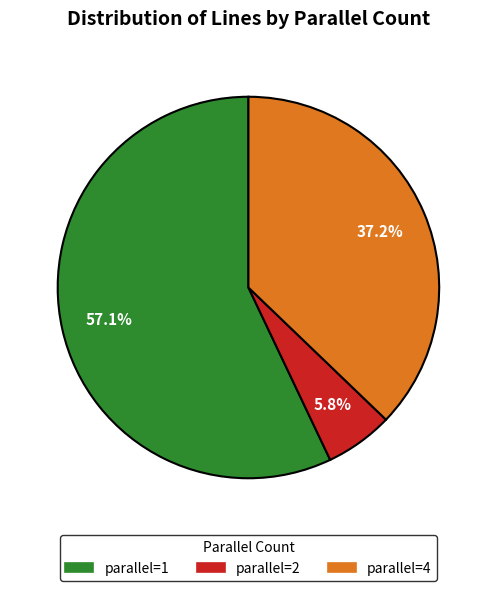

What is the ratio of the value at parallel=1 to the value at parallel=4?

1.5